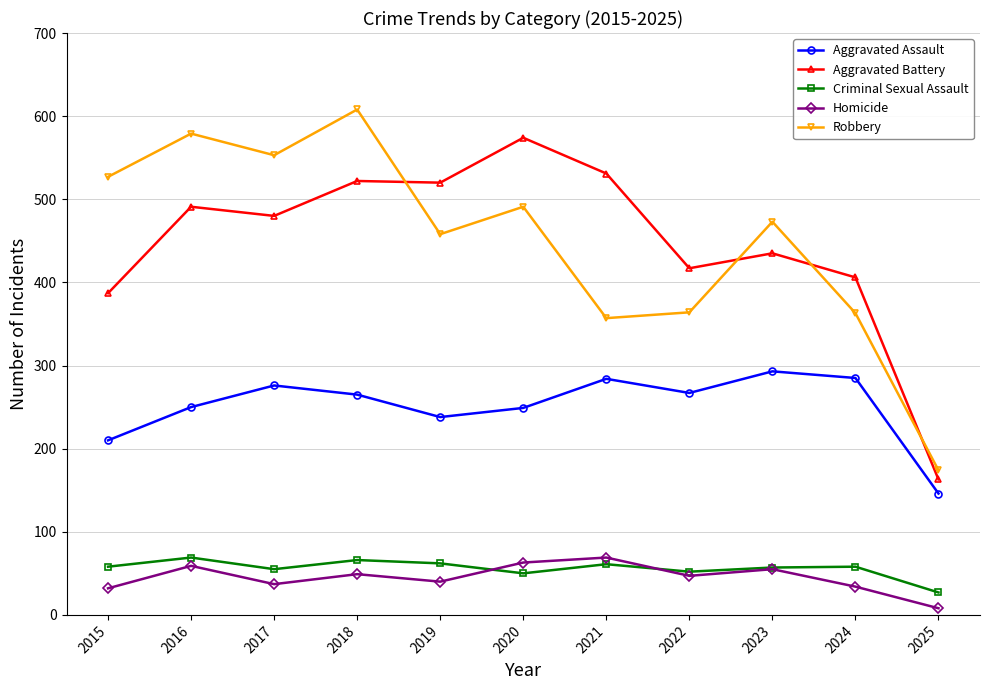

How many interior local valleys does the Aggravated Assault series have?

2